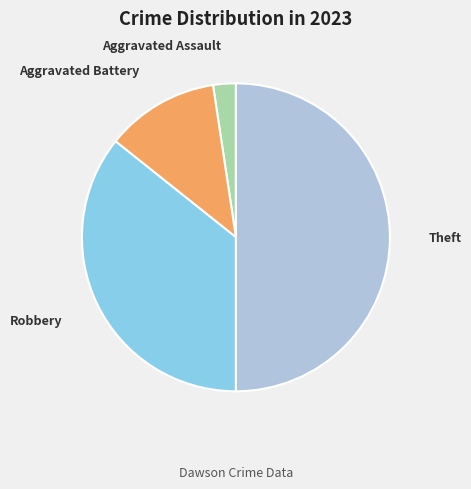

What is the smallest slice in the pie chart?

Aggravated Assault